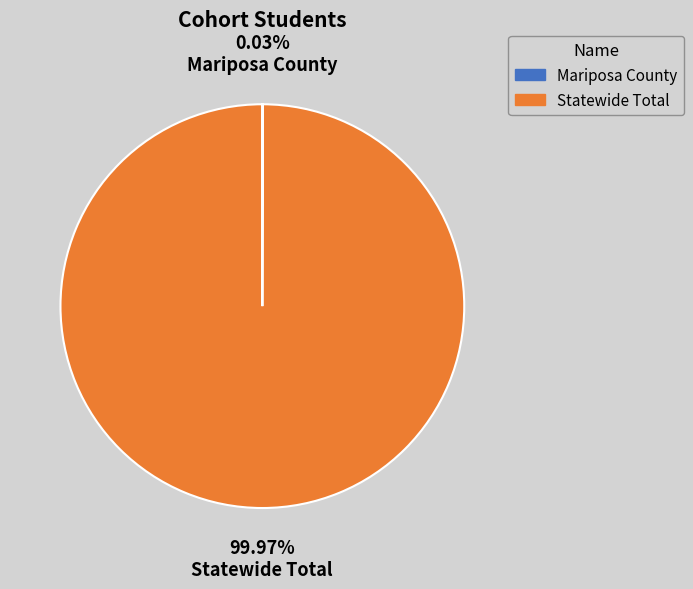

What is the largest slice in the pie chart?

Statewide Total